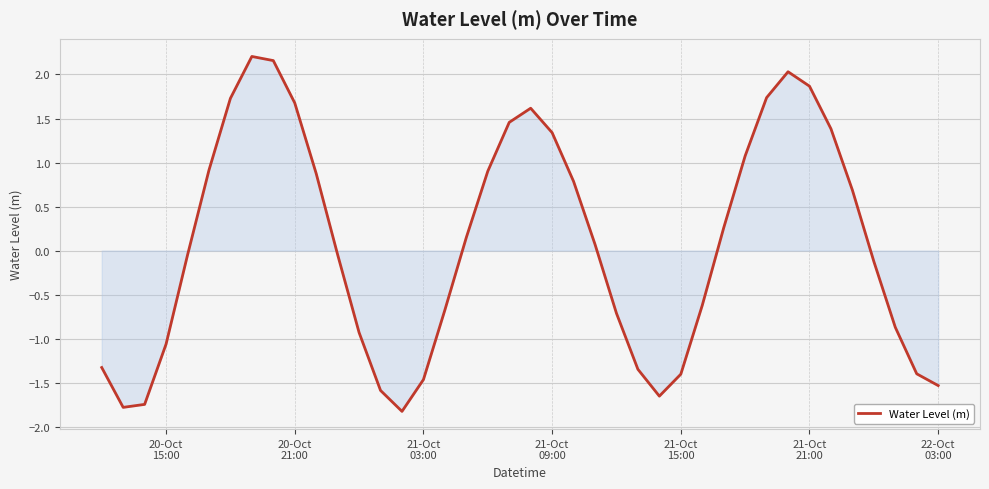

How many series are shown in this chart?

1